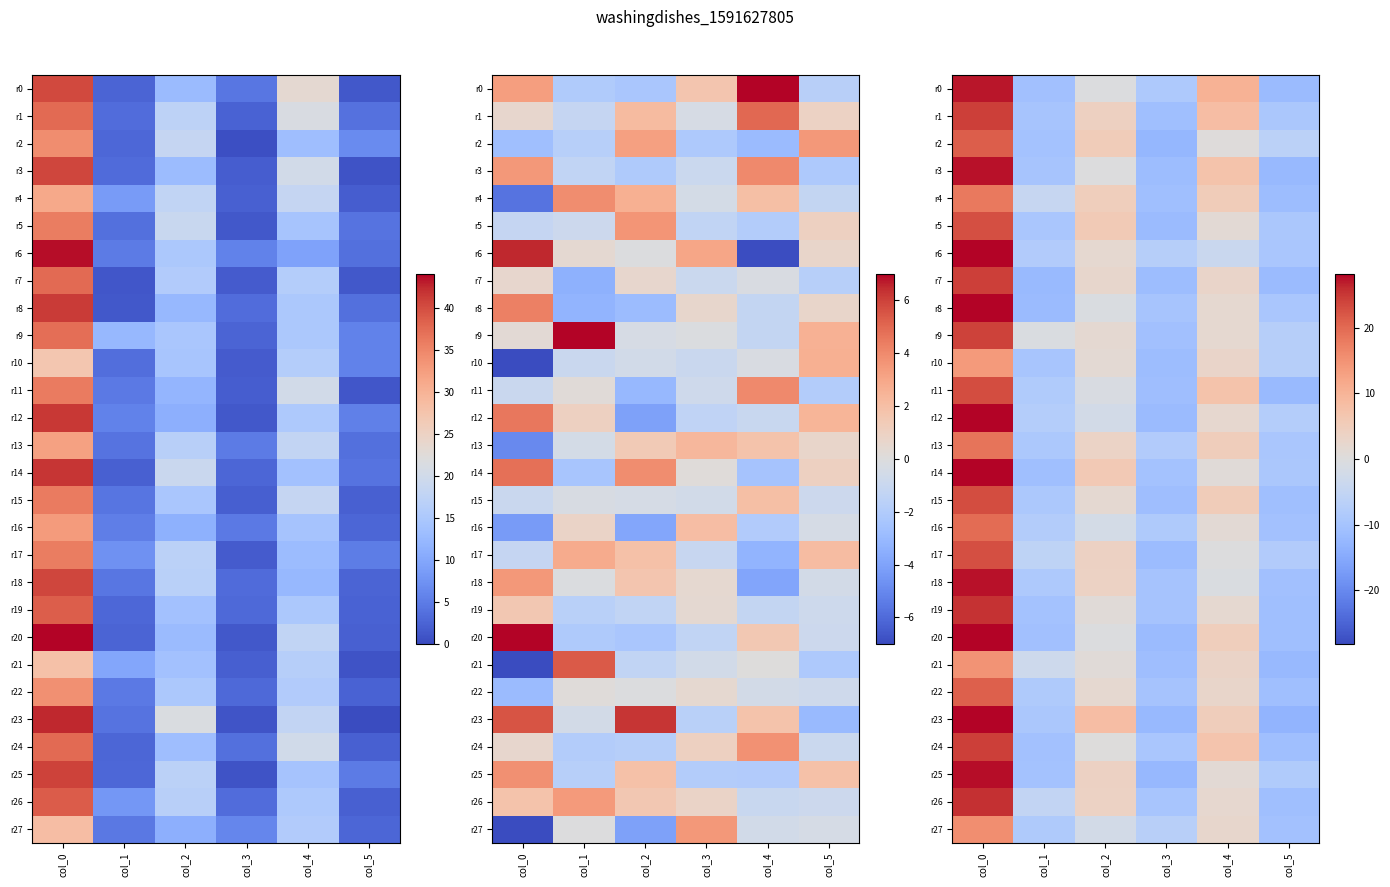

Read the r4 value at col_4.

5.2